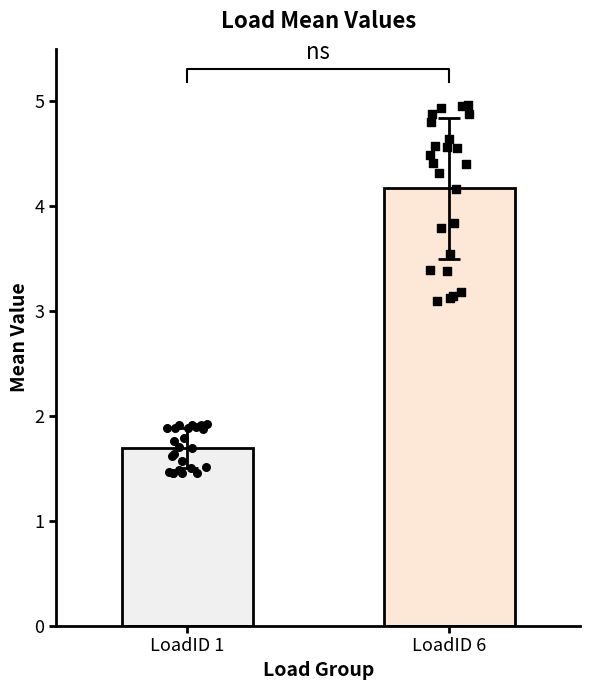

Which series has the largest Y range (max minus min)?

LoadID 6 points